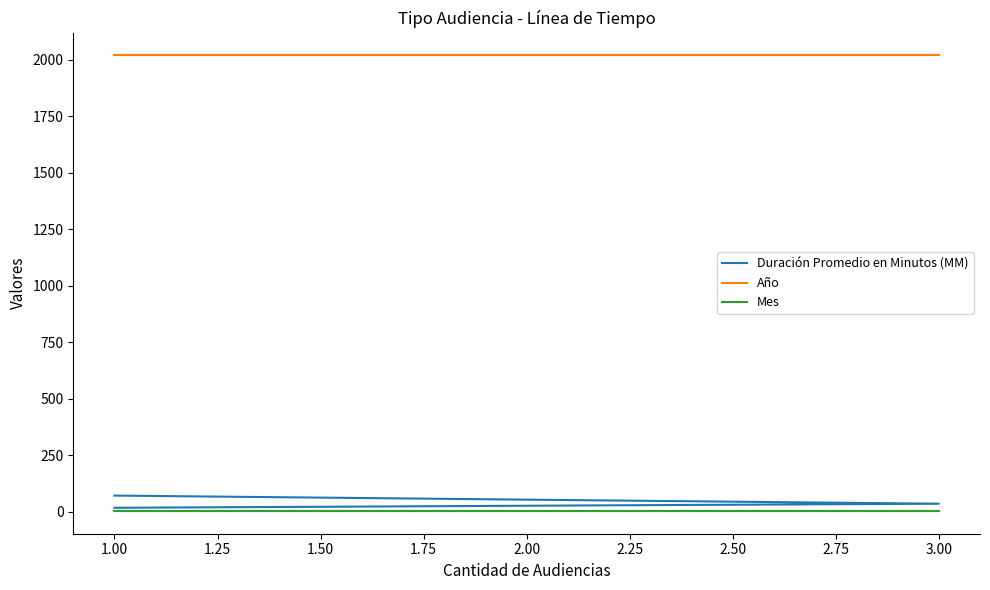

What is the value of the Duración Promedio en Minutos (MM) point at the 1st from the left?

72